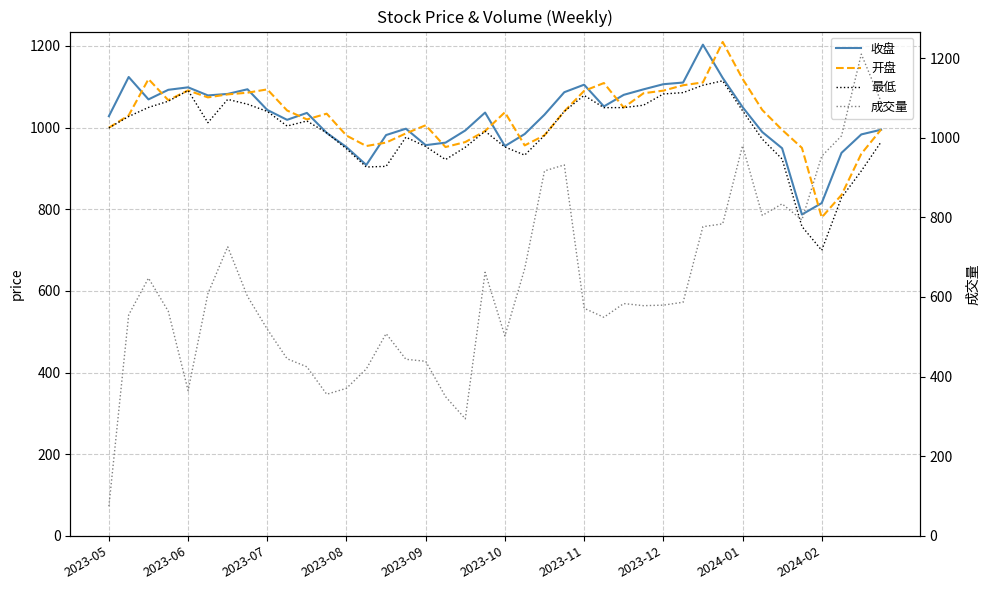

What is the lowest value of the 最低 series?

699.4